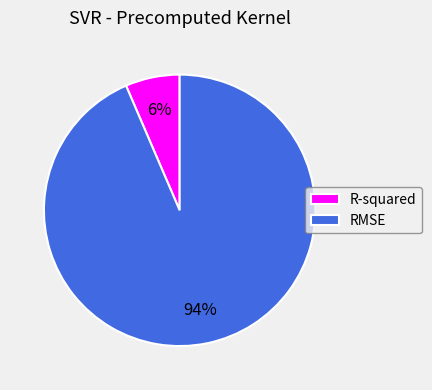

What is the largest slice in the pie chart?

RMSE